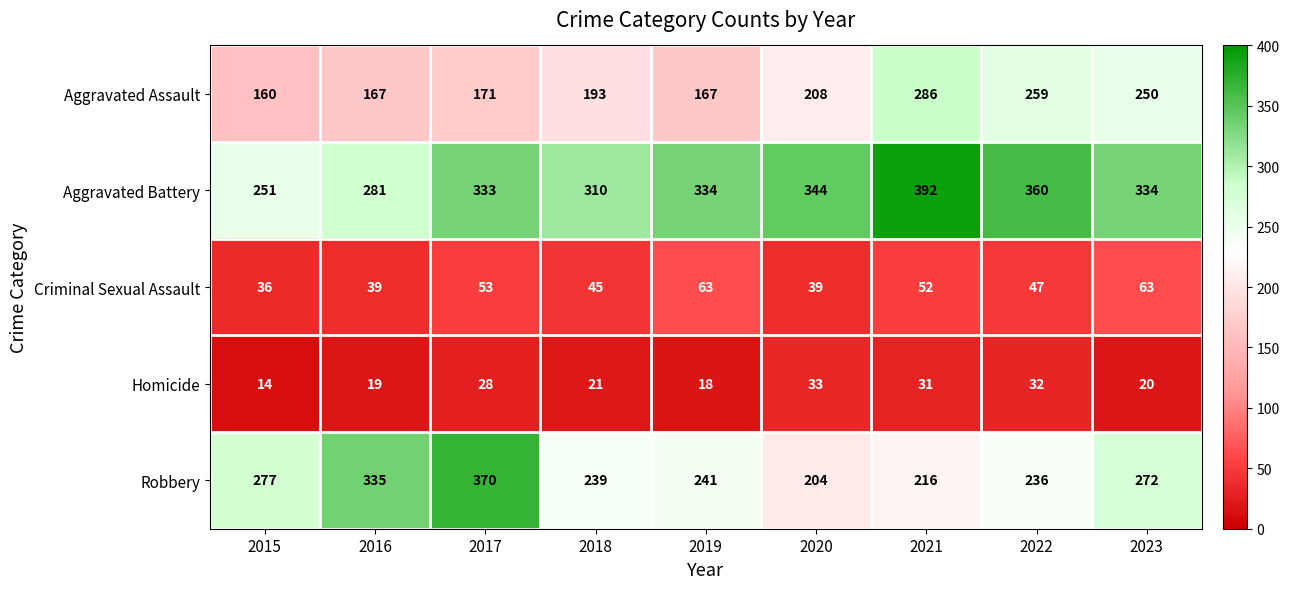

Where does the Homicide series first go above 21?

2017